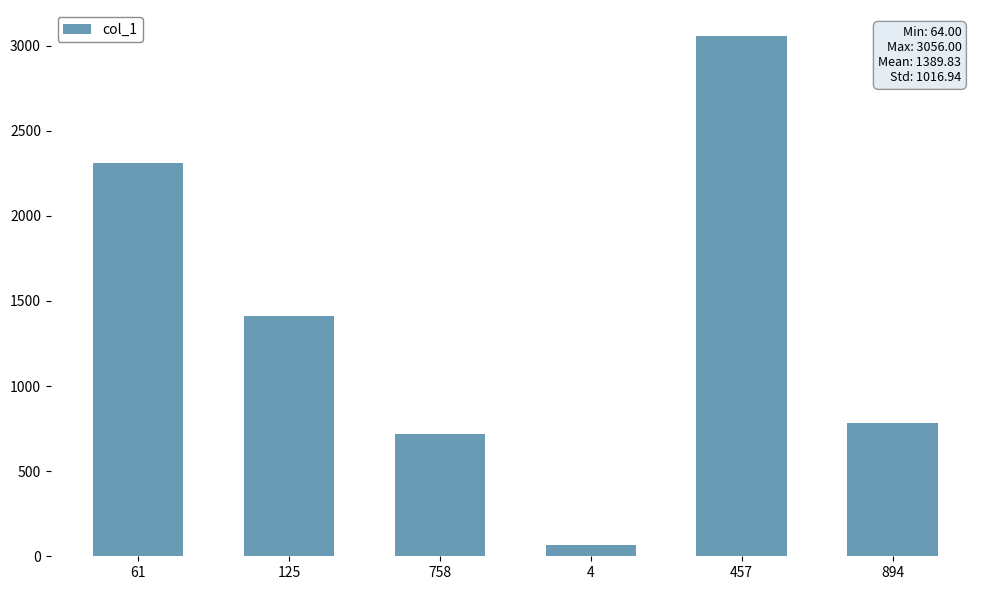

List the labels in order of value, largest first.

457, 61, 125, 894, 758, 4